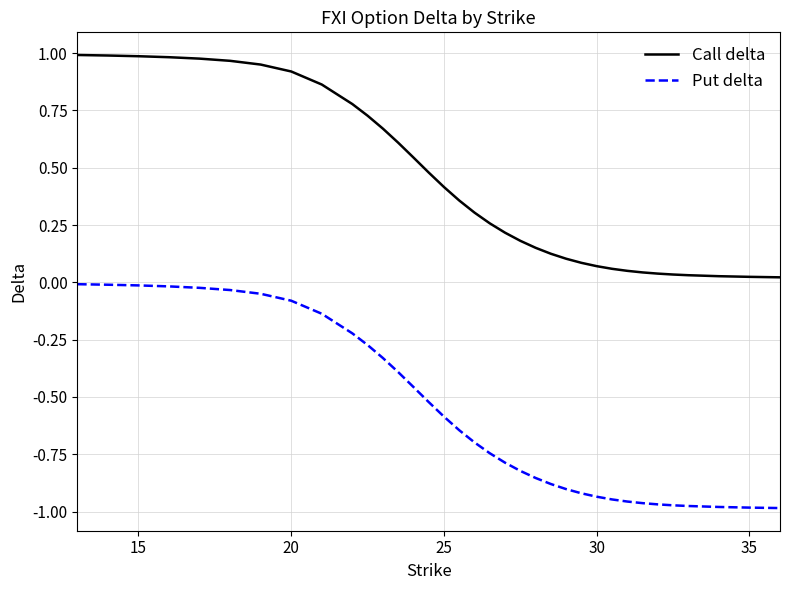

True or false: Call delta and Put delta cross at least once.

False